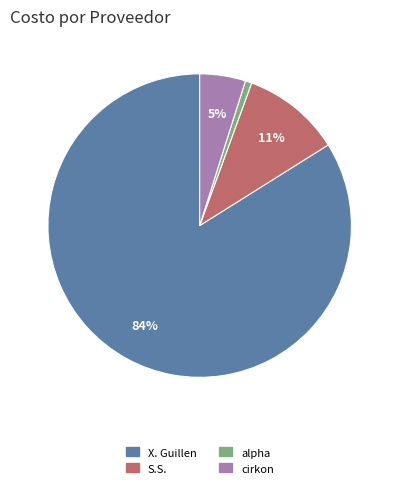

To the nearest percent, what is the average slice percentage?

25%